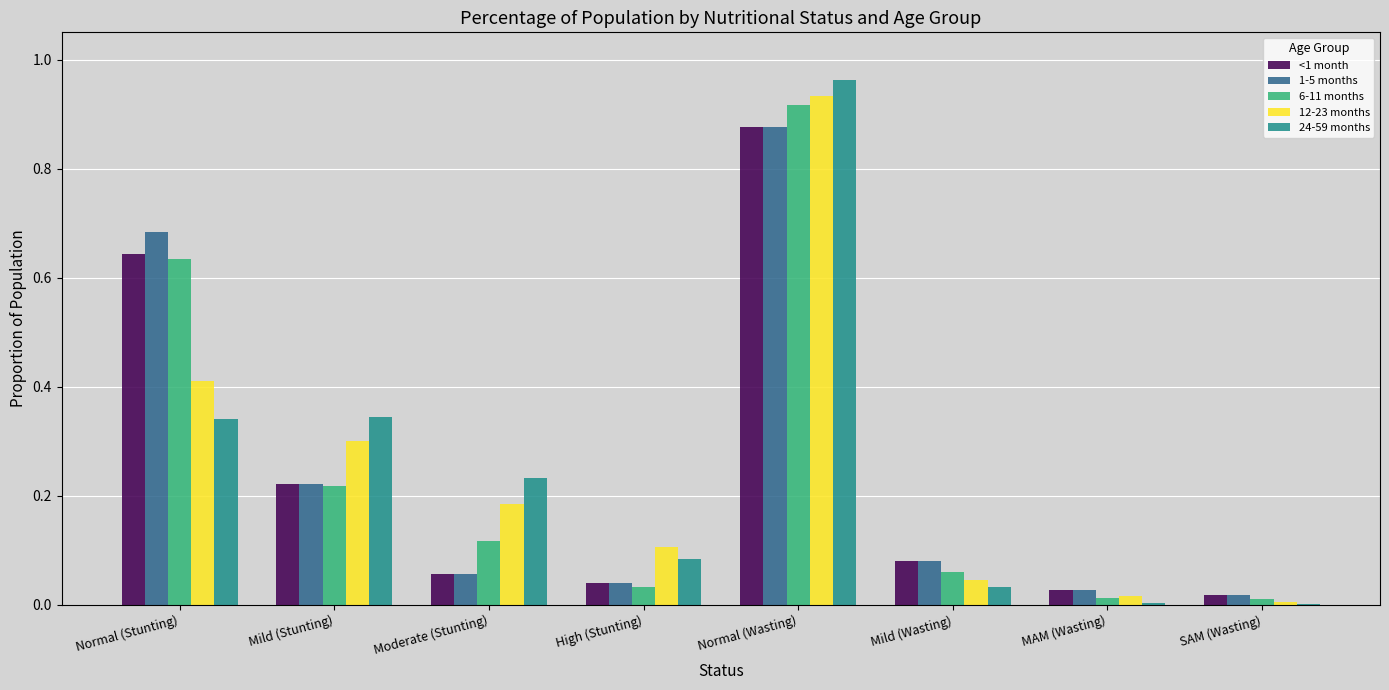

What is the sum of all 1-5 months values?

2.0